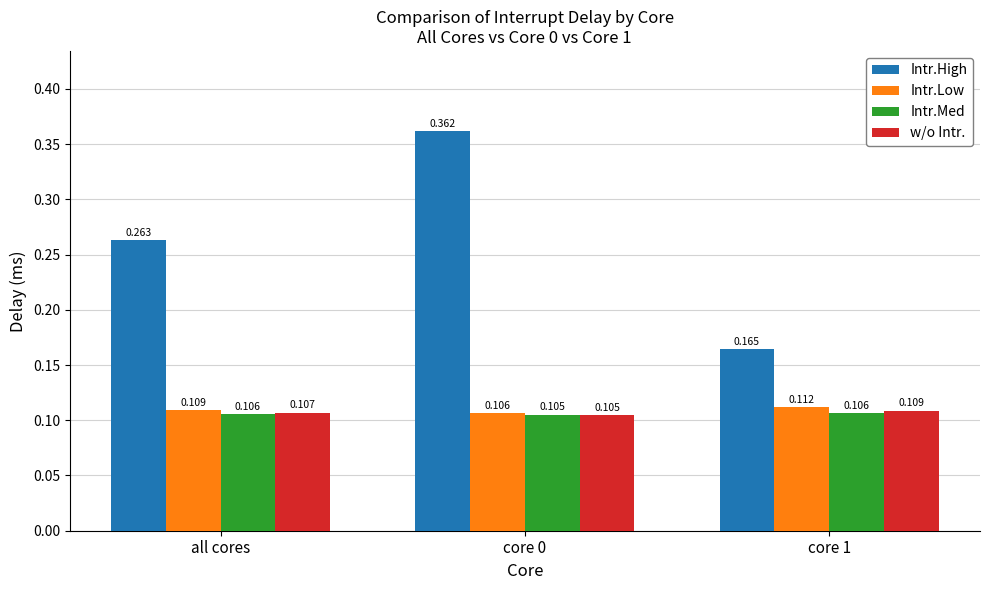

What is the label of the 1st bar from the right?

core 1